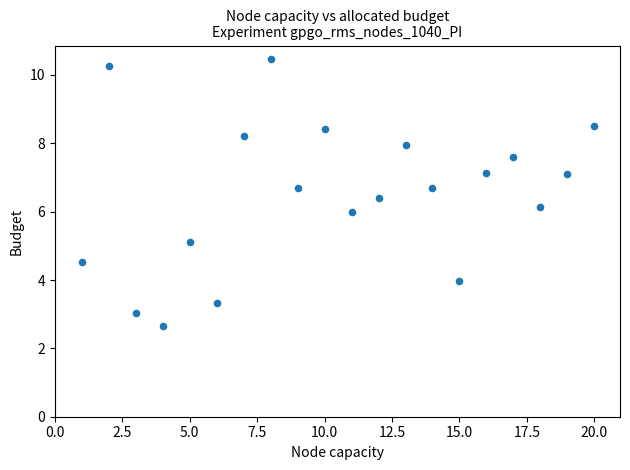

What is the range of X values (max minus min)?

19.0